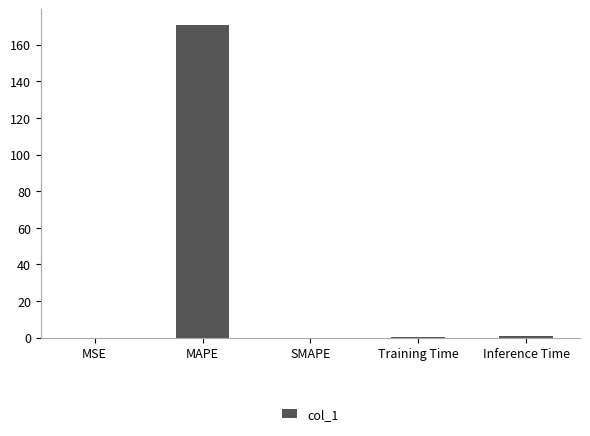

What is the sum of all values?

172.1